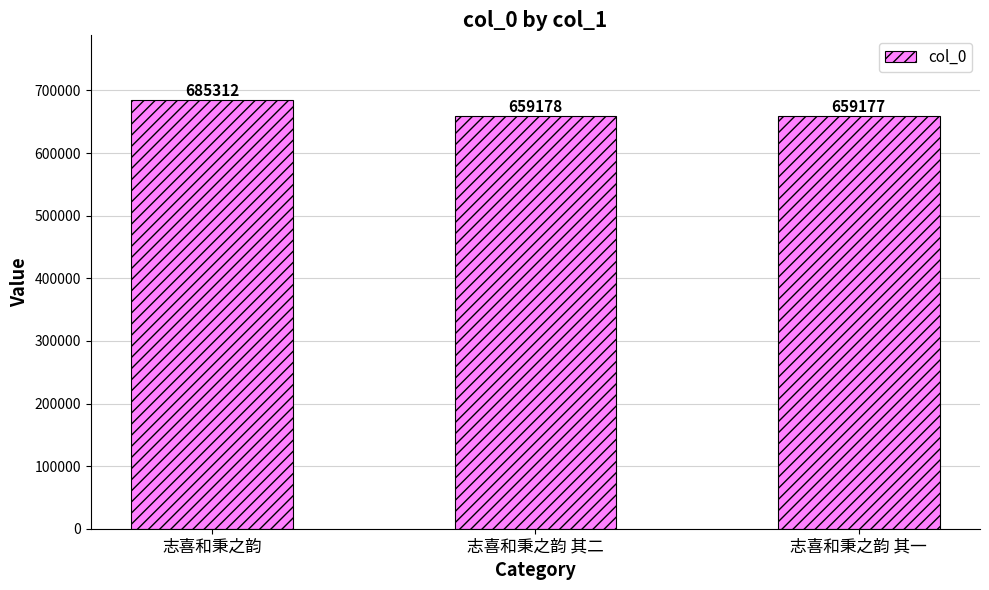

What is the average value?

667889